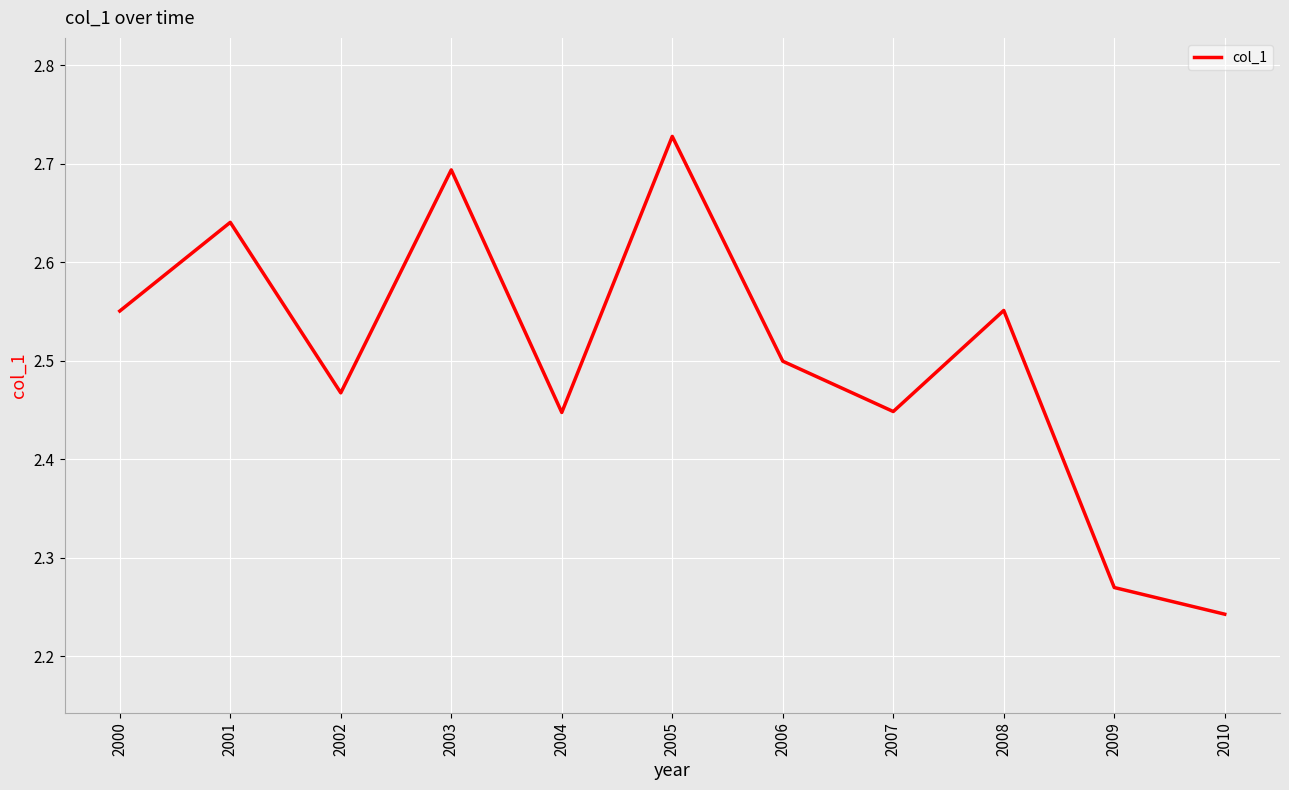

True or false: the data shows 2.9 at 2010.

False